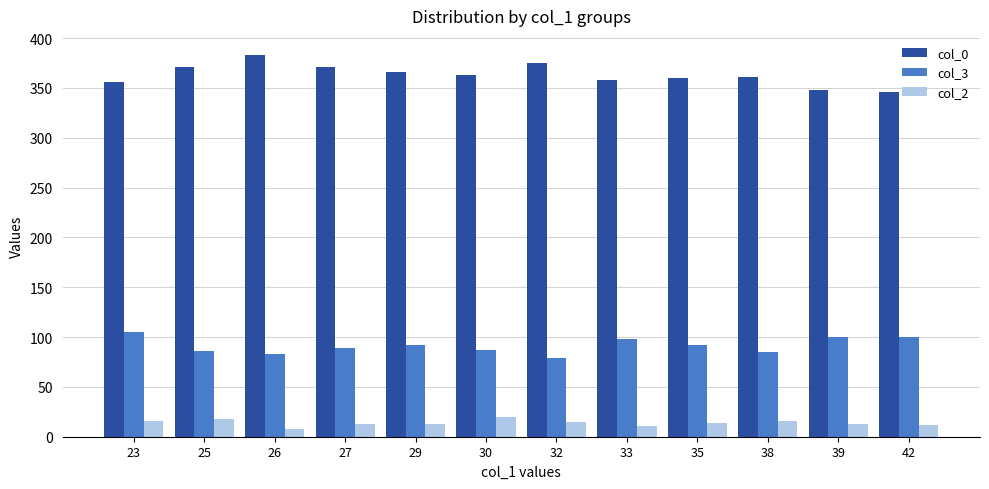

At which category does the chart reach its peak across all series?

26